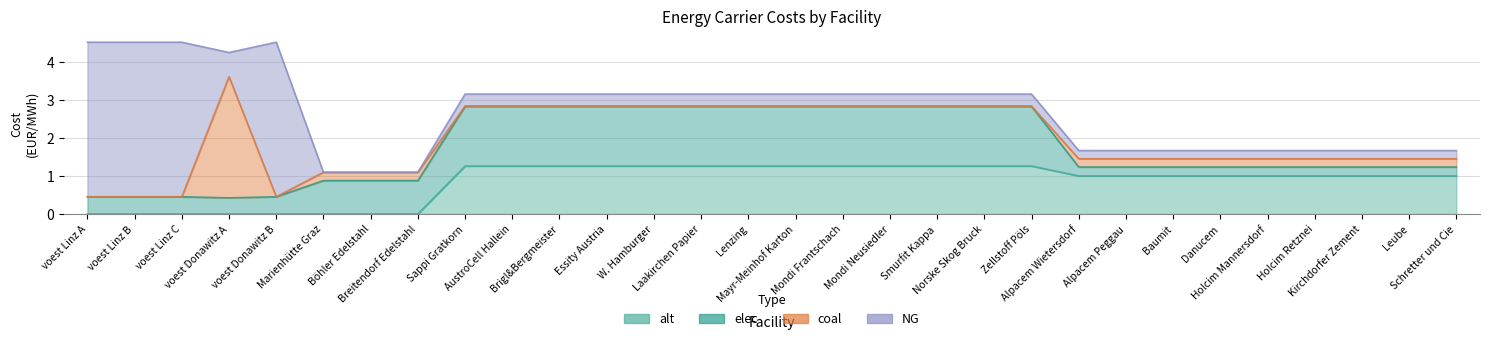

Which series has the largest total across all categories?

elec